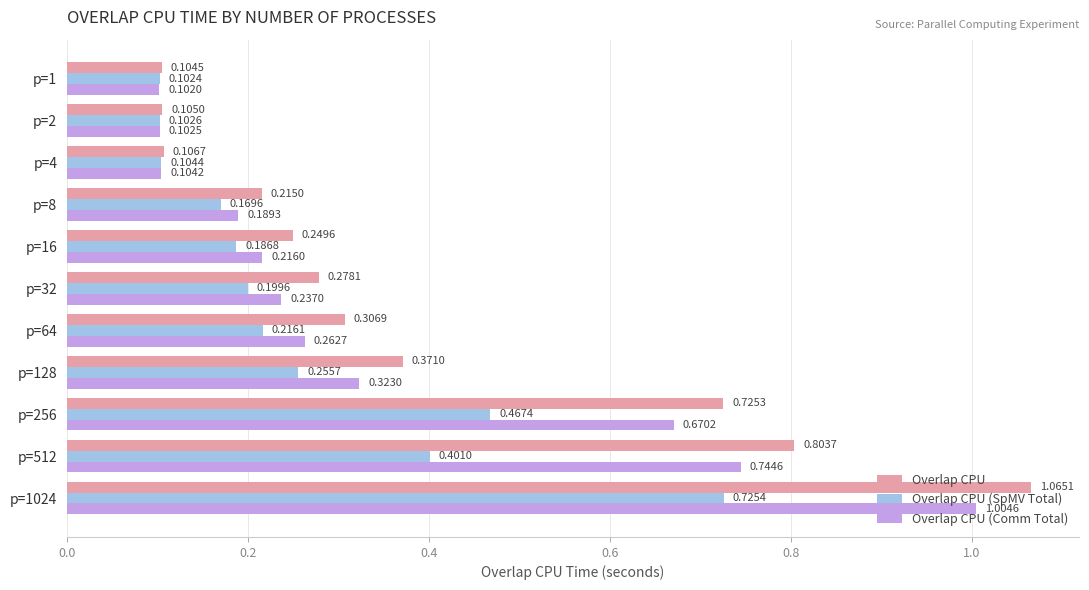

Which series has the largest range (max minus min)?

Overlap CPU